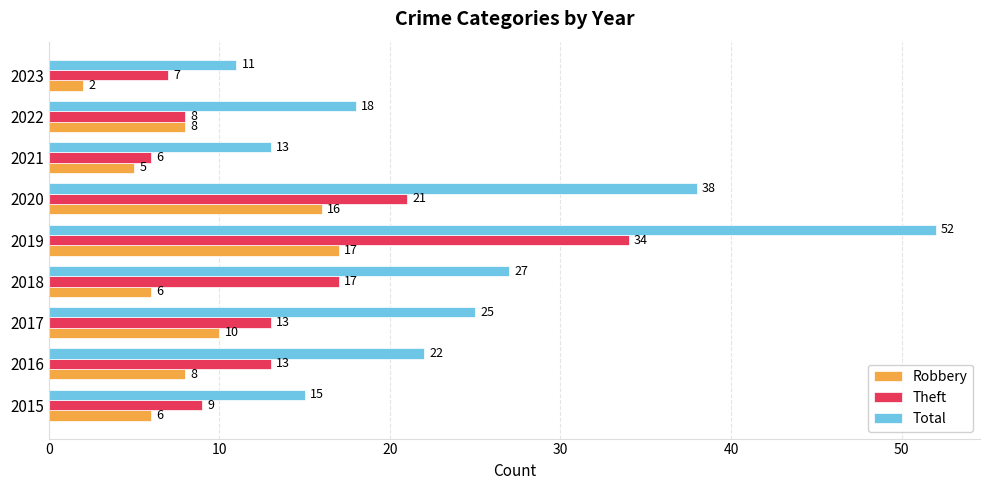

What is the difference between the maximum and minimum values in the Robbery series?

15